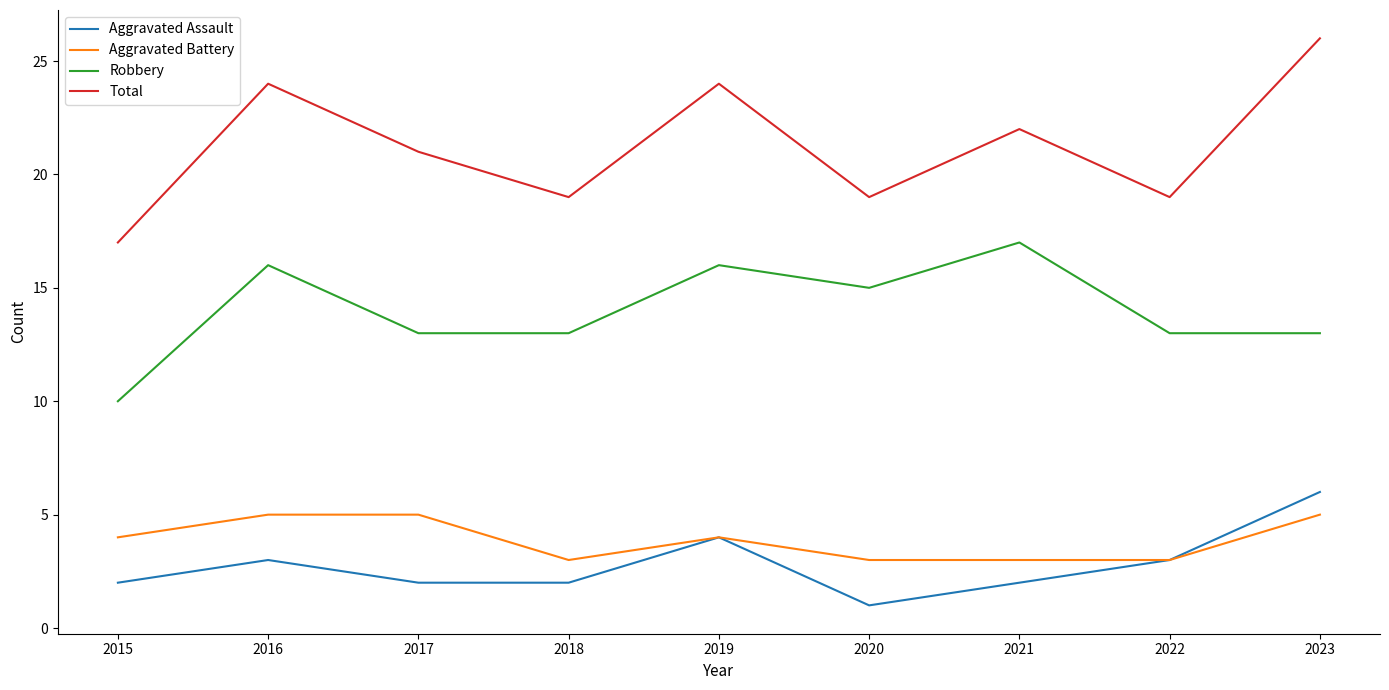

Reading right to left, extract all data points from this chart.

Aggravated Assault: 2023=6	2022=3	2021=2	2020=1	2019=4	2018=2	2017=2	2016=3	2015=2
Aggravated Battery: 2023=5	2022=3	2021=3	2020=3	2019=4	2018=3	2017=5	2016=5	2015=4
Robbery: 2023=13	2022=13	2021=17	2020=15	2019=16	2018=13	2017=13	2016=16	2015=10
Total: 2023=26	2022=19	2021=22	2020=19	2019=24	2018=19	2017=21	2016=24	2015=17